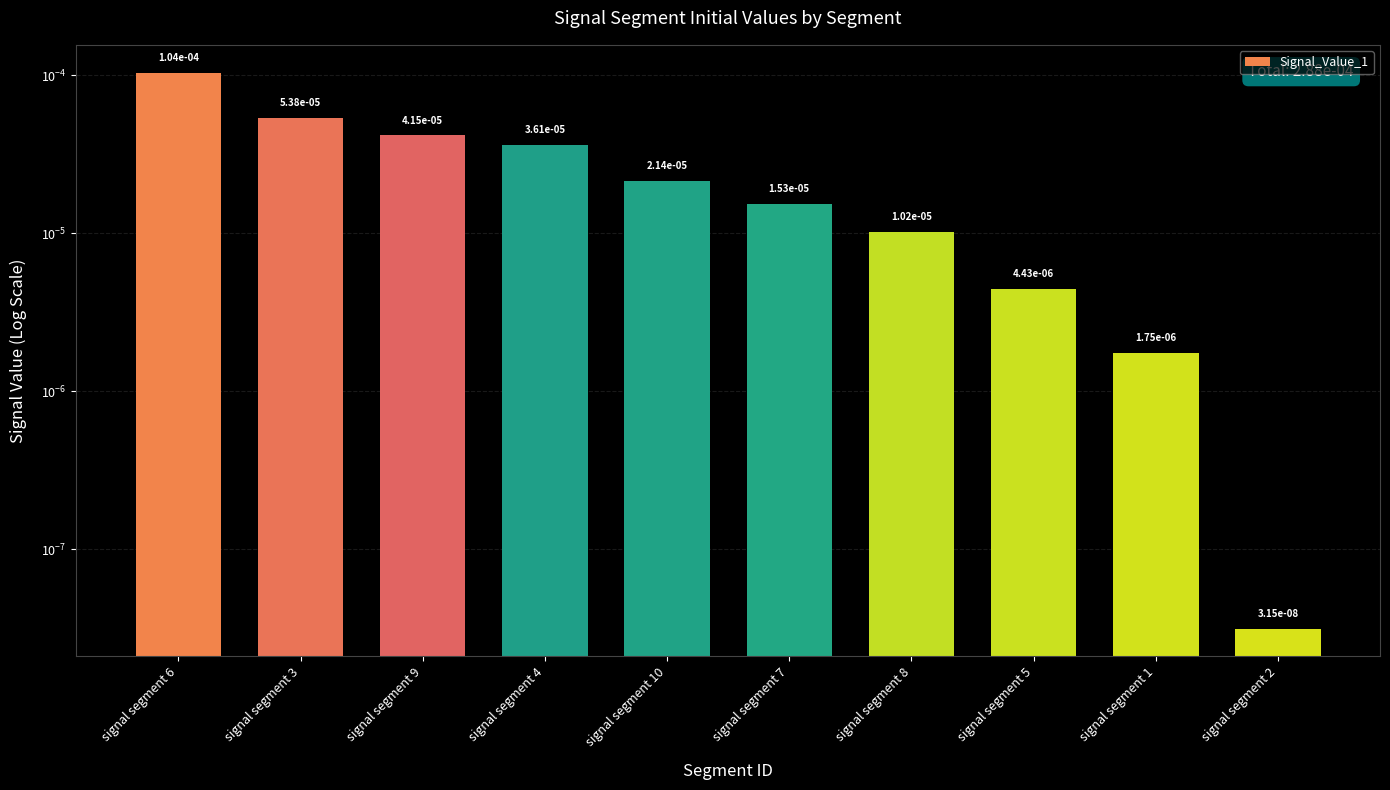

Does the chart contain stacked bars?

No